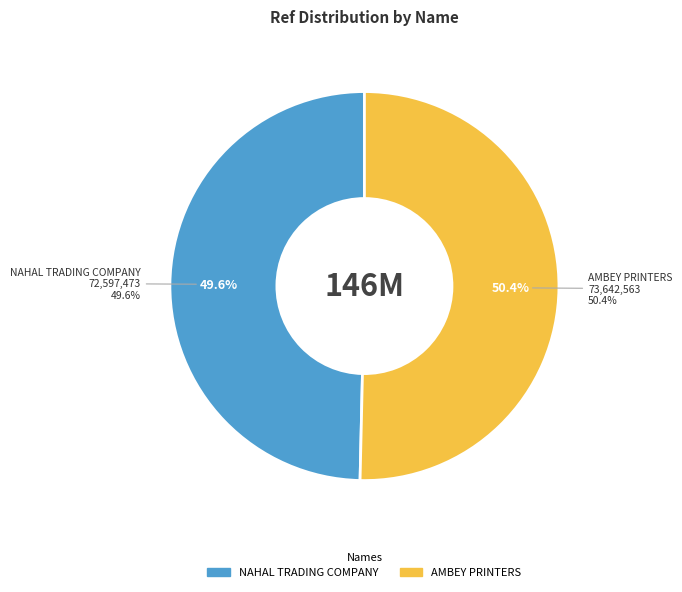

Which slice represents more than half of the pie?

AMBEY PRINTERS